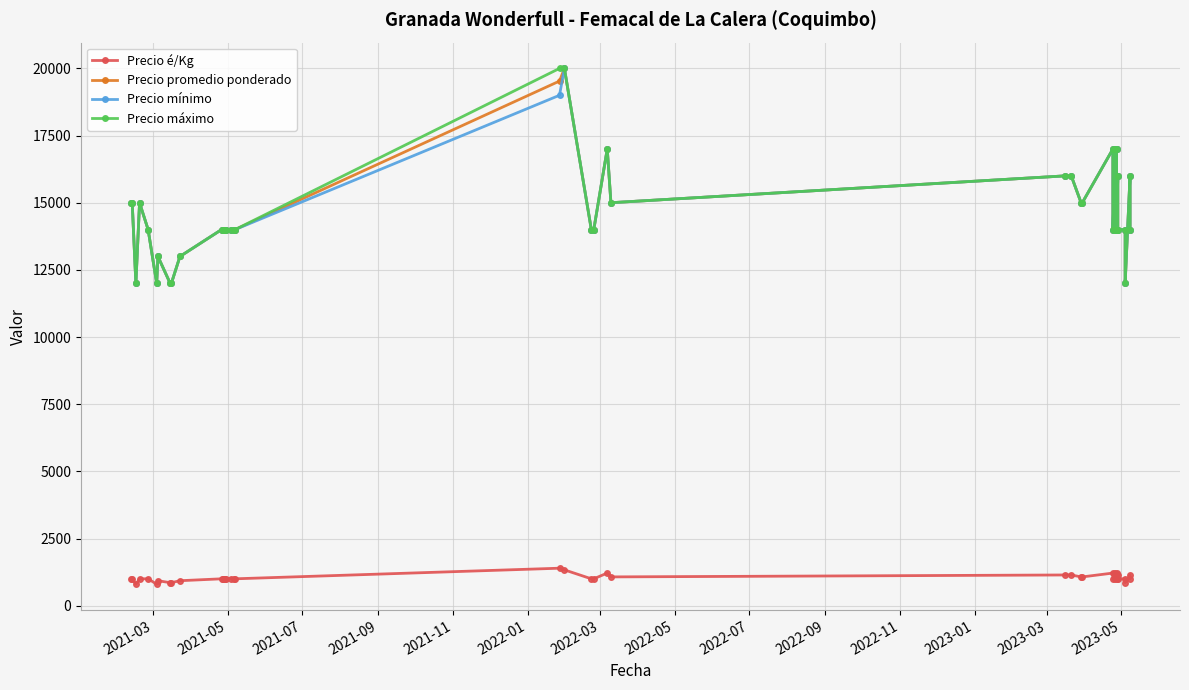

List the series in order of their peak value, highest first.

Precio promedio ponderado, Precio mínimo, Precio máximo, Precio é/Kg